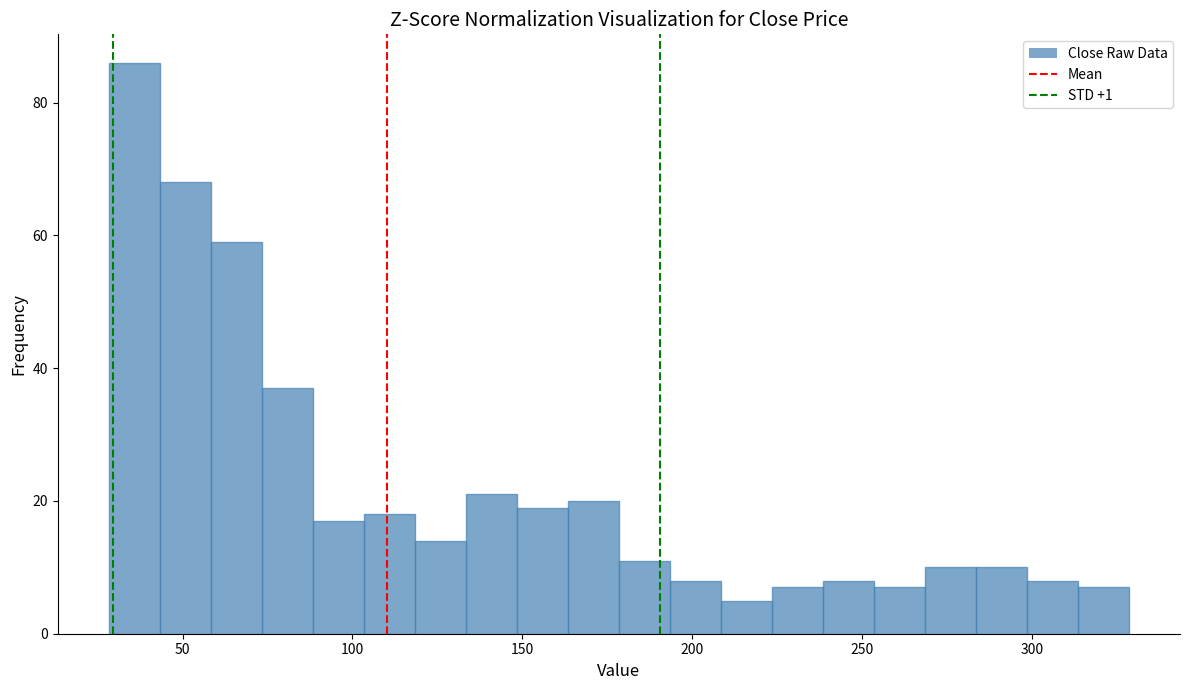

Around what value on the x-axis is the tallest bar? Give the approximate position of its centre, as read against the axis.

35